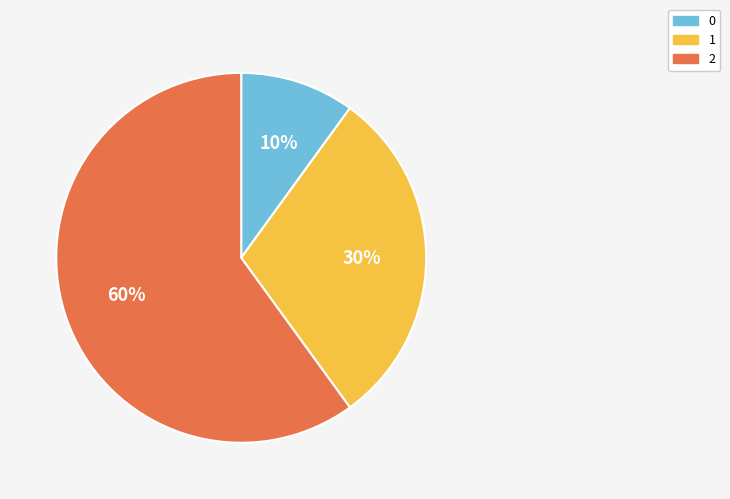

To the nearest percent, what is the combined percentage of 0 and 2?

70%